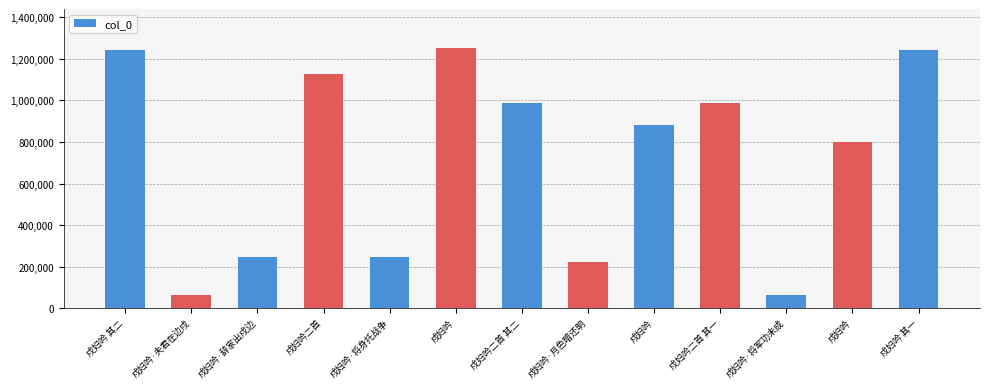

How many data points are less than 880993?

6